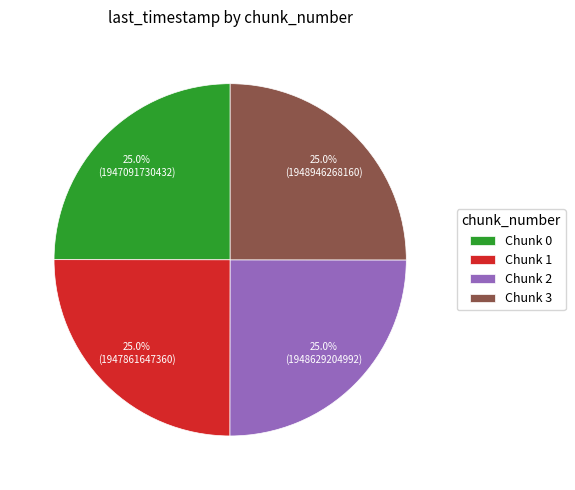

What percentage is NOT represented by Chunk 2?

75.0%